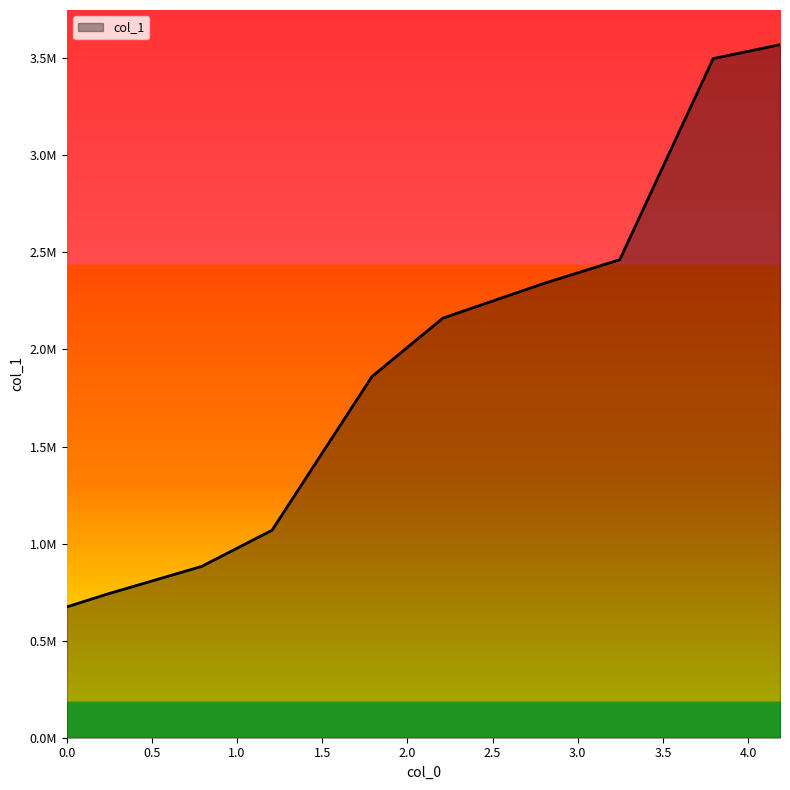

Does the chart display data point markers on the line(s)?

No